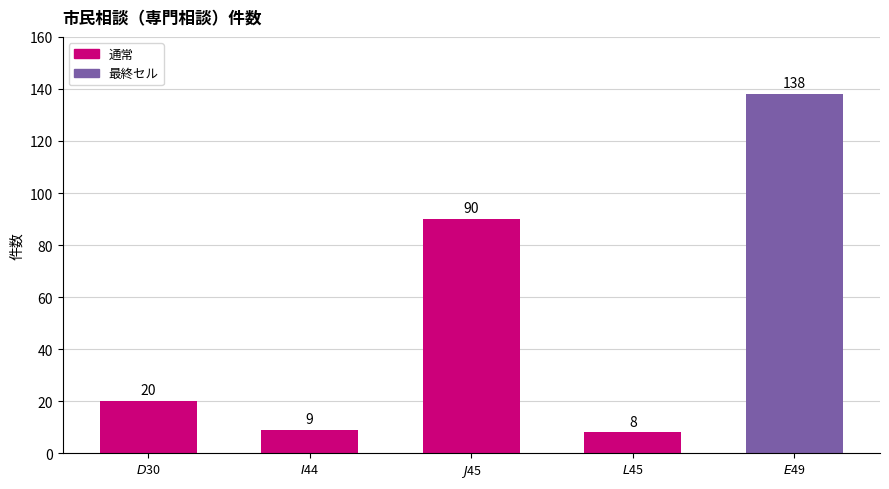

What is the value of the 5th bar from the left?

138